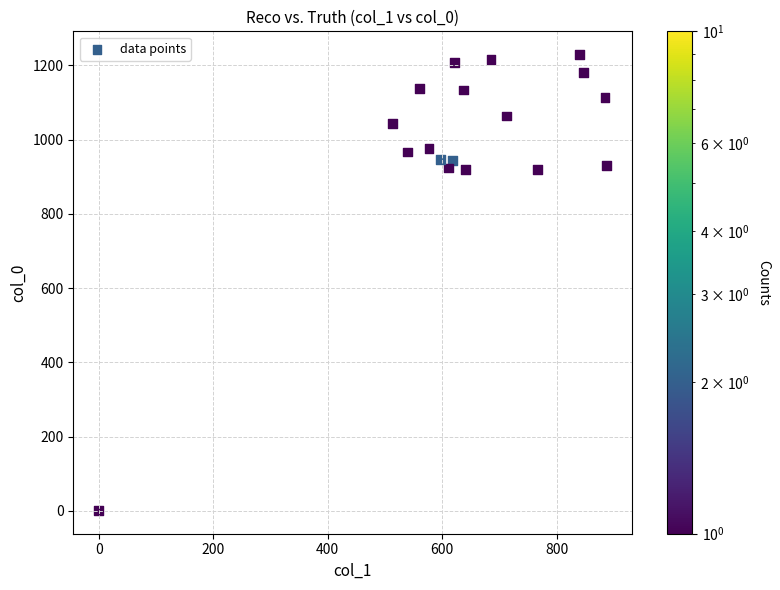

What is the range of Y values (max minus min)?

1230.0